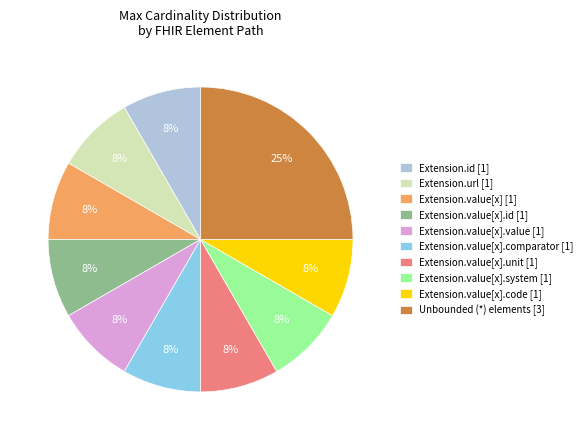

Approximately how many times larger is the value at Extension.value[x] [1] compared to Extension.value[x].code [1]?

1.0